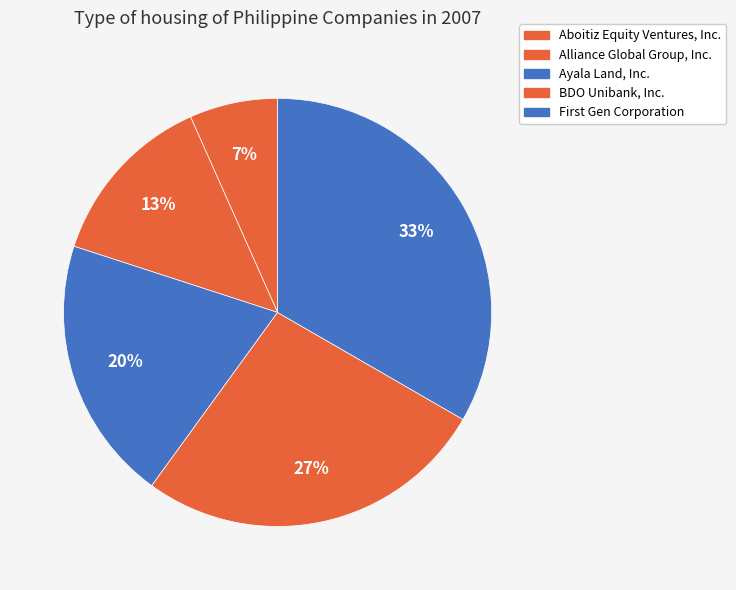

The Alliance Global Group, Inc. slice represents 13% of the pie. True or false?

True